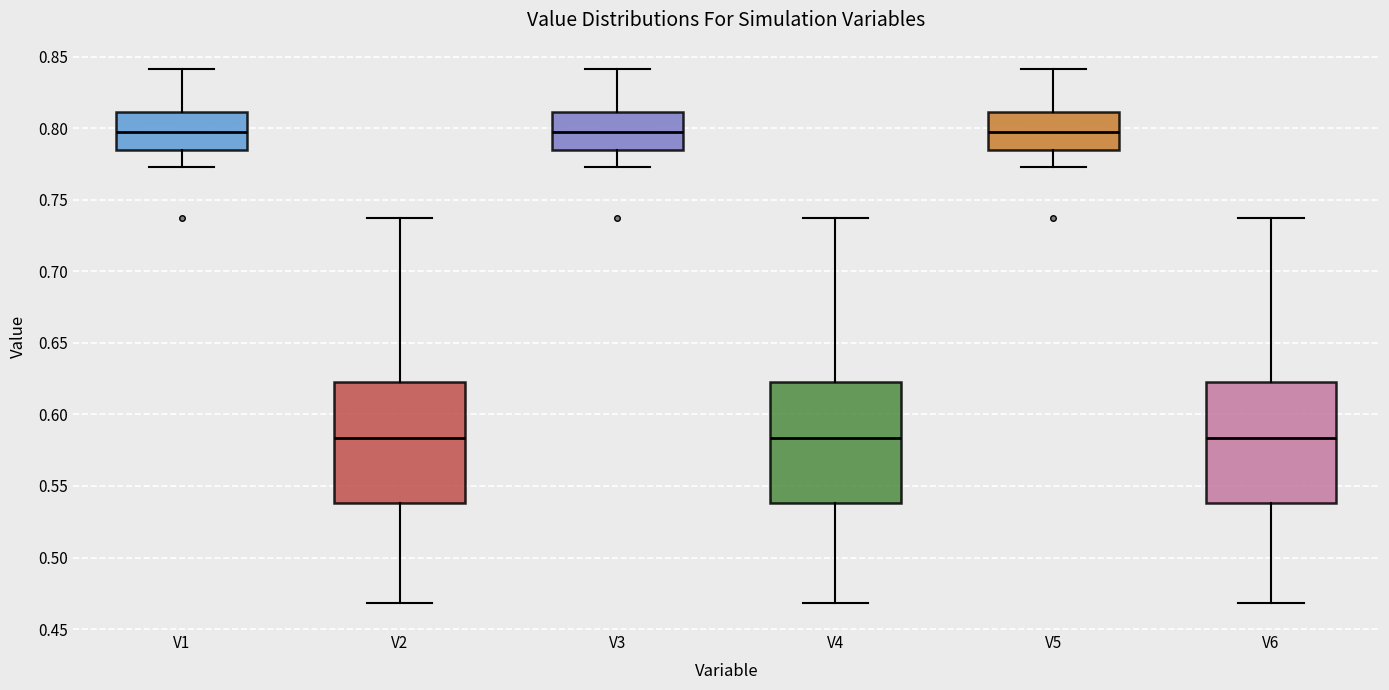

Reading left to right, read every box against the y-axis: the position of its median line, the range the box covers, and the ends of its whiskers. The values are not printed on the chart, so give them approximately, as read against the axis.

V1: median 0.795, box 0.785 to 0.810, whiskers 0.775 to 0.840
V2: median 0.585, box 0.540 to 0.625, whiskers 0.470 to 0.740
V3: median 0.795, box 0.785 to 0.810, whiskers 0.775 to 0.840
V4: median 0.585, box 0.540 to 0.625, whiskers 0.470 to 0.740
V5: median 0.795, box 0.785 to 0.810, whiskers 0.775 to 0.840
V6: median 0.585, box 0.540 to 0.625, whiskers 0.470 to 0.740